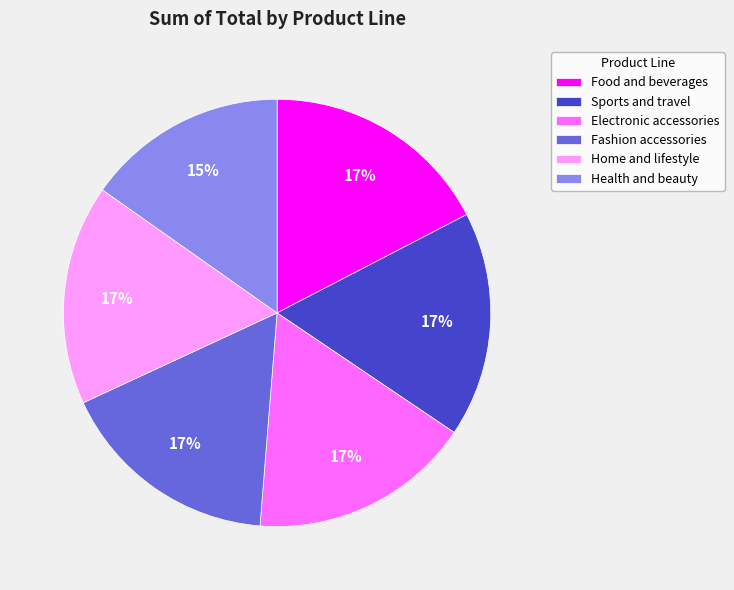

What is the ratio of the value at Home and lifestyle to the value at Food and beverages?

1.0